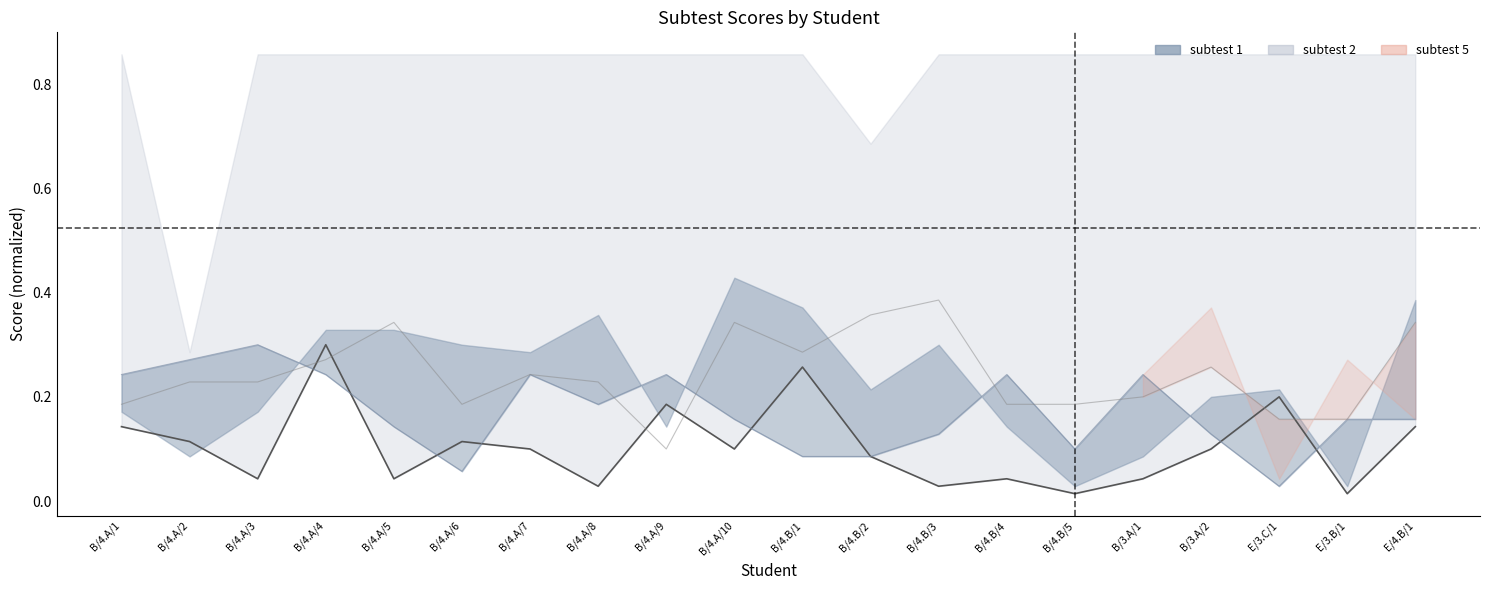

At which category does subtest 4 reach its first local valley?

B/4.A/6